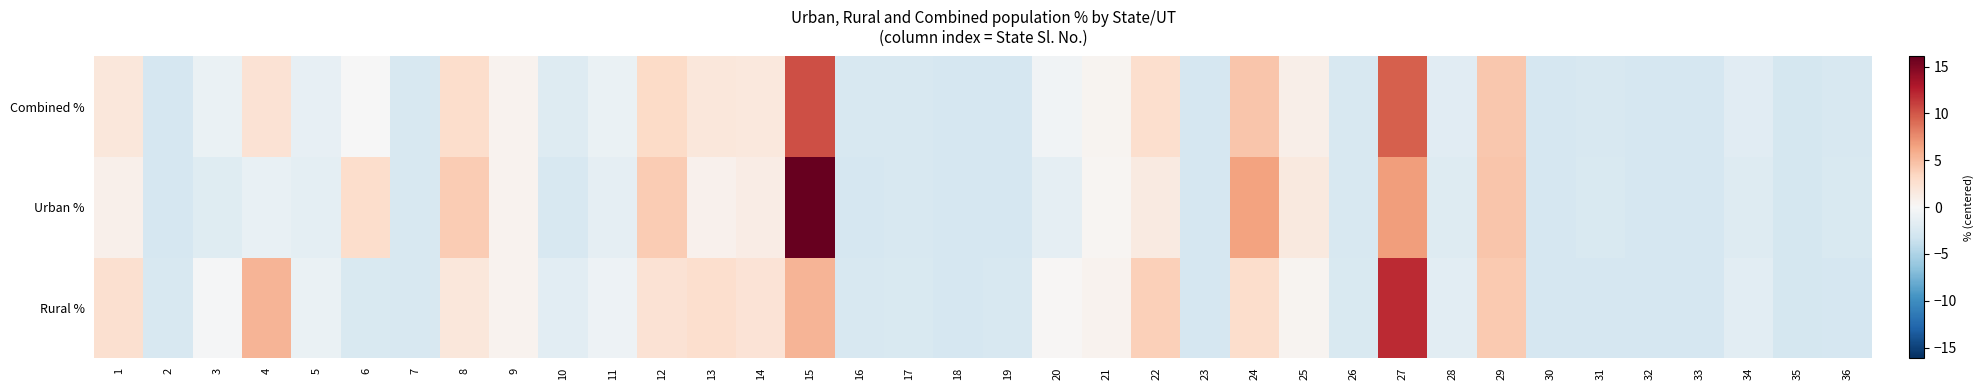

Reading left to right, list all the values displayed in this chart.

Rural %: 1=2.6	2=-2.6	3=-0.1	4=5.4	5=-1.1	6=-2.5	7=-2.6	8=1.8	9=0.5	10=-1.7	11=-0.8	12=2.3	13=2.7	14=2.2	15=5.5	16=-2.5	17=-2.5	18=-2.7	19=-2.6	20=0.2	21=0.5	22=3.9	23=-2.7	24=2.8	25=0.4	26=-2.4	27=12.1	28=-1.7	29=4.2	30=-2.7	31=-2.8	32=-2.8	33=-2.8	34=-1.6	35=-2.8	36=-2.7
Urban %: 1=0.9	2=-2.7	3=-2.0	4=-1.2	5=-1.6	6=2.9	7=-2.5	8=4.0	9=0.6	10=-2.5	11=-1.4	12=4.0	13=0.7	14=1.2	15=16.1	16=-2.7	17=-2.6	18=-2.6	19=-2.7	20=-1.5	21=0.3	22=1.5	23=-2.7	24=6.4	25=1.6	26=-2.6	27=6.8	28=-2.0	29=4.4	30=-2.7	31=-2.4	32=-2.7	33=-2.8	34=-2.1	35=-2.8	36=-2.5
Combined %: 1=1.8	2=-2.7	3=-1.0	4=2.4	5=-1.3	6=-0.0	7=-2.6	8=2.8	9=0.5	10=-2.1	11=-1.1	12=3.1	13=1.8	14=1.7	15=10.4	16=-2.6	17=-2.6	18=-2.7	19=-2.6	20=-0.6	21=0.4	22=2.7	23=-2.7	24=4.5	25=1.0	26=-2.5	27=9.6	28=-1.9	29=4.3	30=-2.7	31=-2.6	32=-2.7	33=-2.8	34=-1.8	35=-2.8	36=-2.6